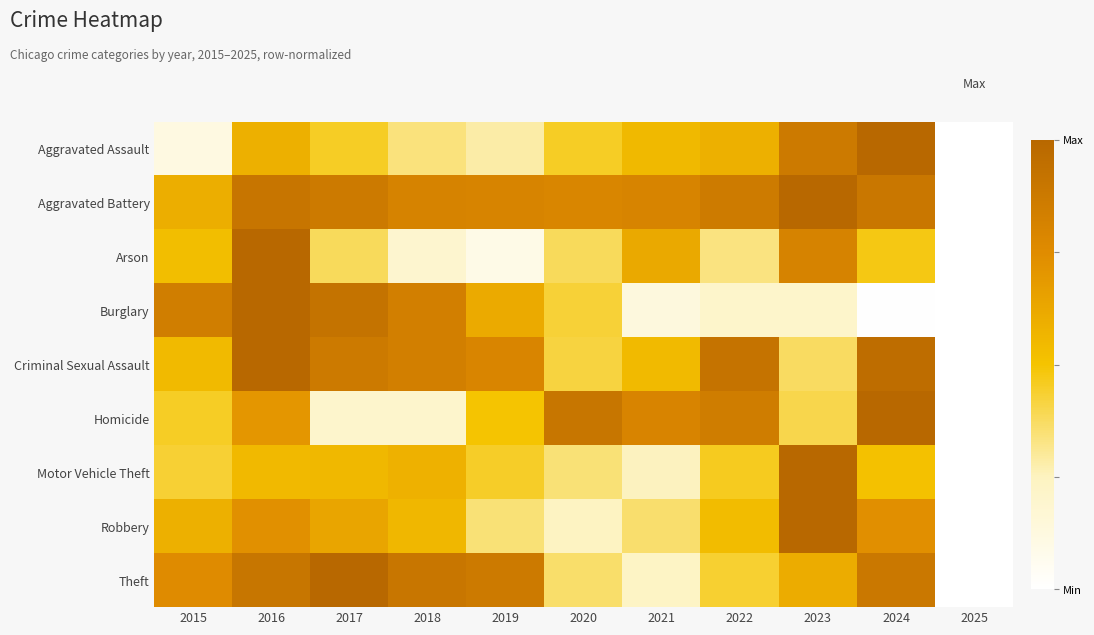

Between 2017 and 2021, which is larger?

2021